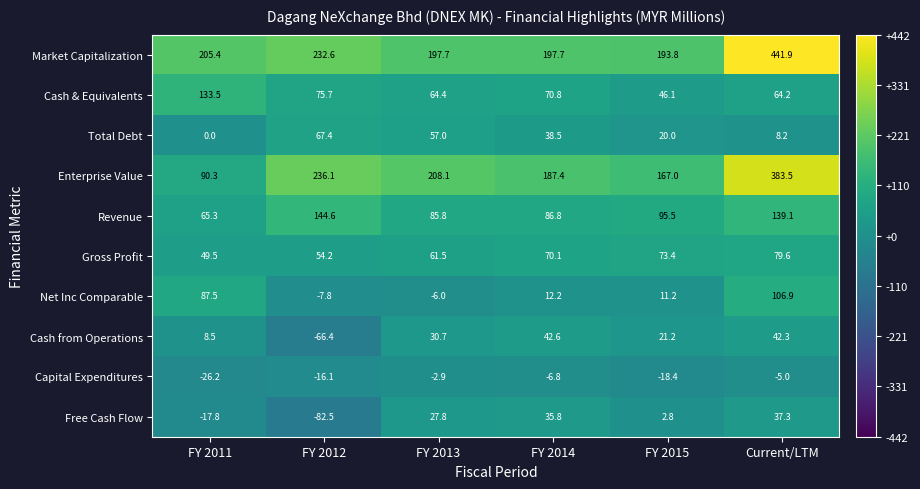

Rank the categories by Enterprise Value value from highest to lowest.

Current/LTM, FY 2012, FY 2013, FY 2014, FY 2015, FY 2011